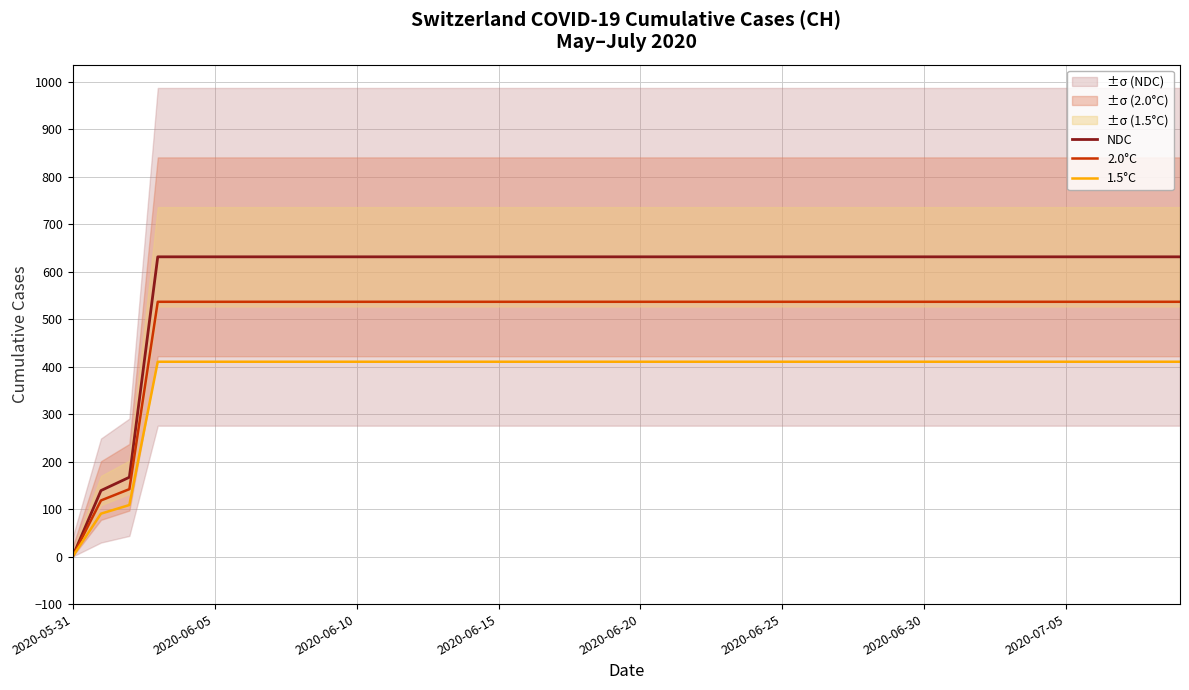

Which series has the largest total across all categories?

NDC